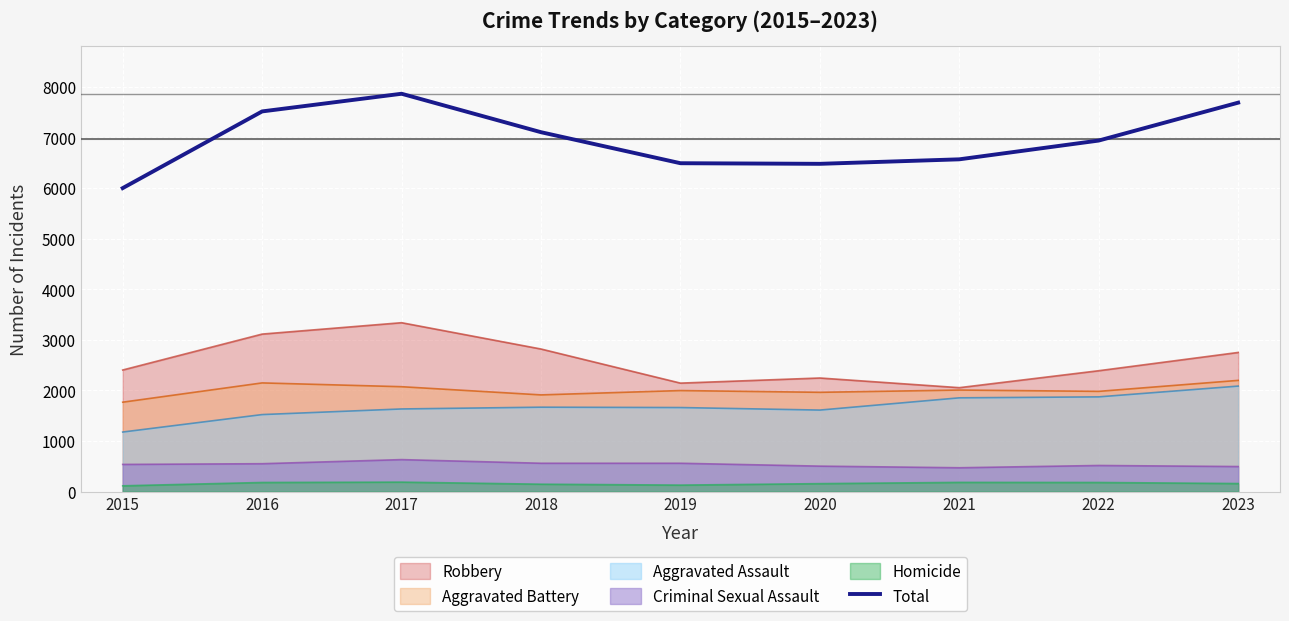

Rank the categories by value from highest to lowest.

2017, 2023, 2016, 2018, 2022, 2021, 2019, 2020, 2015